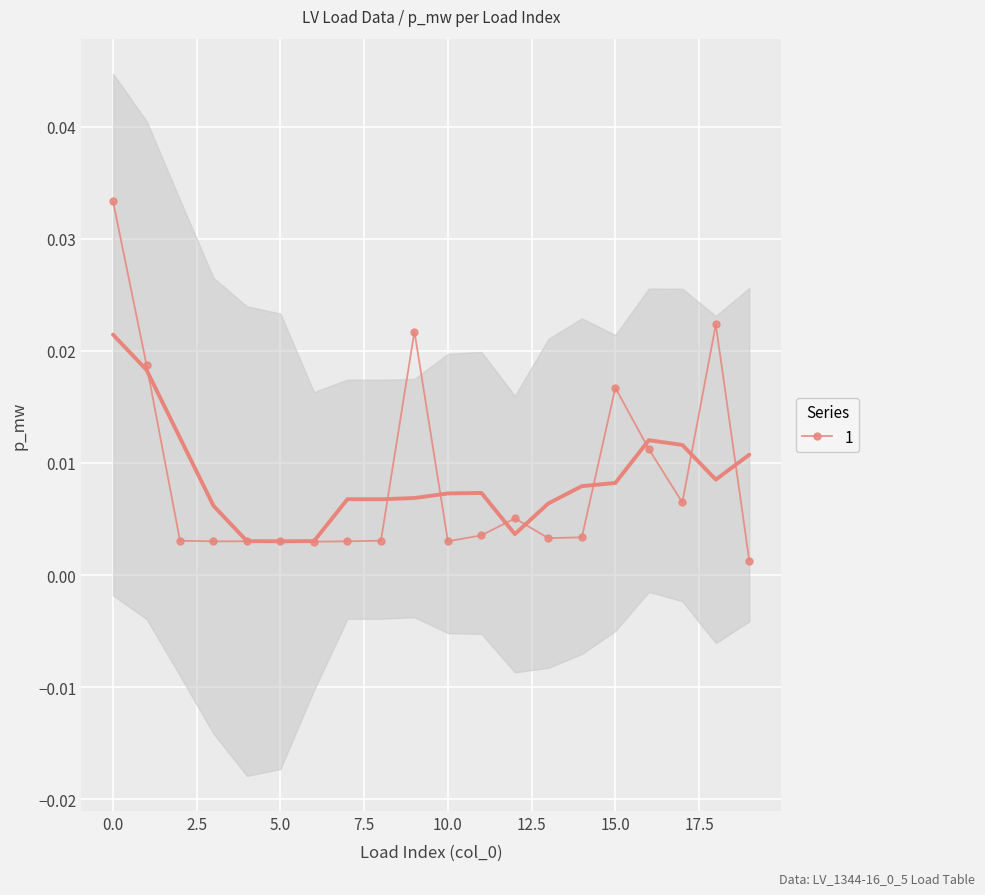

True or false: 1 has more than 0 interior local peaks.

True